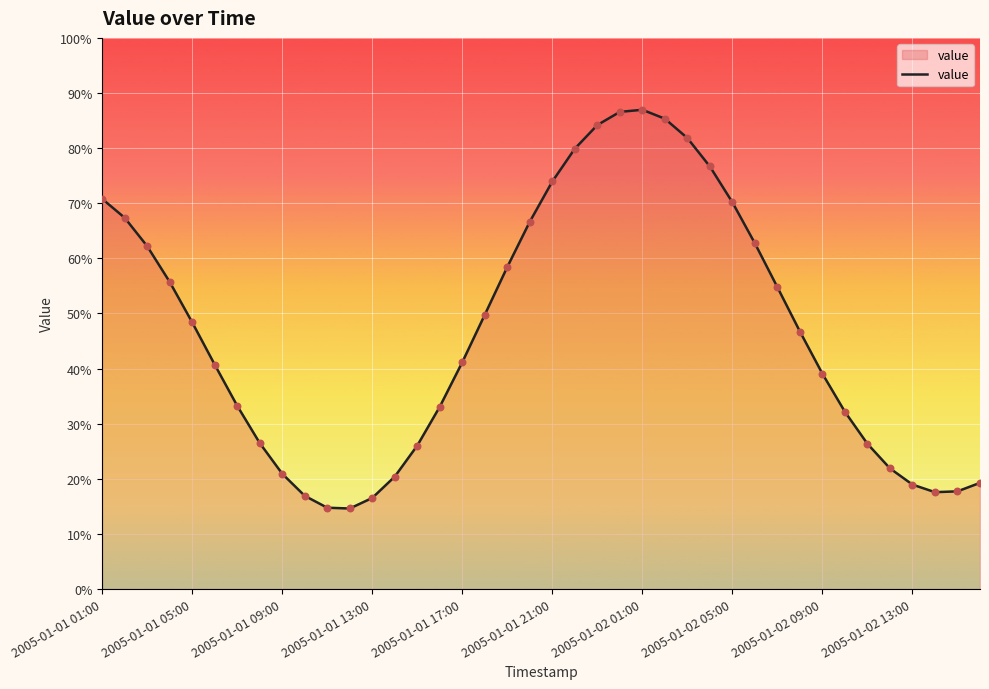

Does the chart have visible grid lines?

Yes